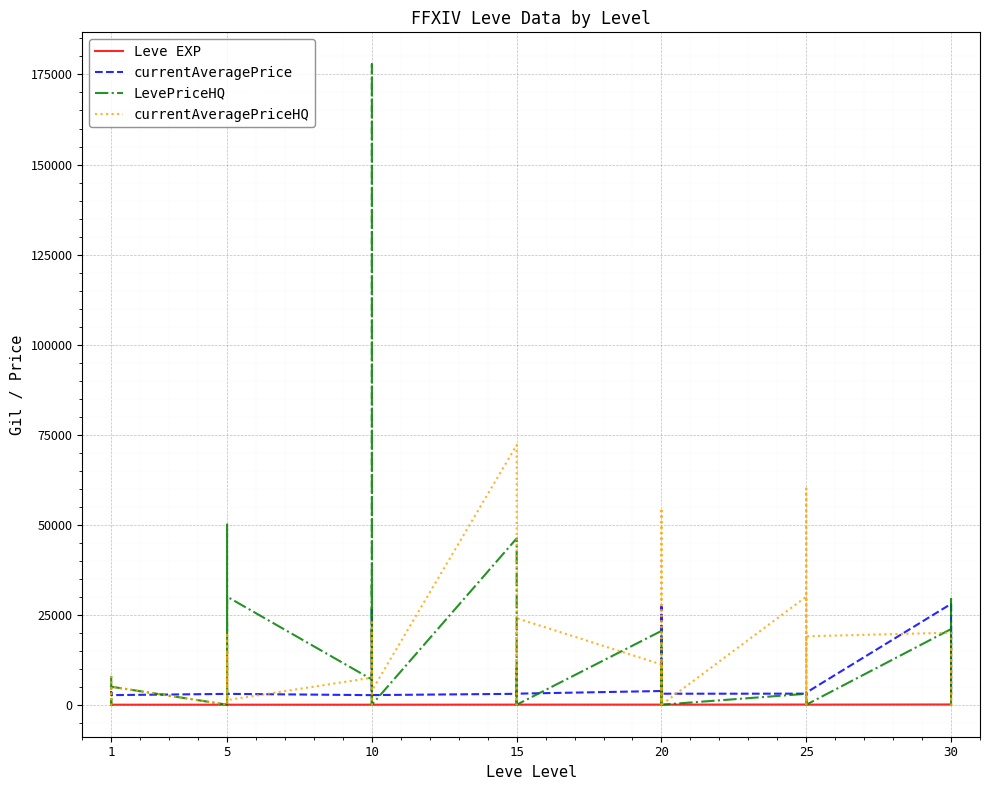

Reading left to right, list all the values displayed in this chart.

Leve EXP: 1	2	1	1	2	1	6	6	8	6	6	5	3	9	9	13	6	6	24	21	24	21	20	24	28	16	28	28	12	28	47	36	24	41	36	24	67	99	34	36
currentAveragePrice: 3307	3309	2996	3515	3000	2661	2999	3015	3313	3001	3316	3008	2658	2670	26304	3539	3543	2666	3023	3341	3041	3325	3561	3064	3800	27174	3053	3568	2700	3052	3066	2734	3349	3341	2734	3351	27990	3106	3601	21725
LevePriceHQ: 8000	0	0	0	0	4998	0	50000	41000	0	5000	30000	7000	35003	0	177813	20000	0	46179	0	10000	2034	0	0	20498	0	0	9999	0	0	3026	0	2926	0	0	0	20999	0	30025	15318
currentAveragePriceHQ: 8000	0	0	0	0	4998	0	20000	0	0	15000	1290	7500	20000	0	3003	23556	3900	72094	0	20015	8499	18340	24027	11171	54542	18749	0	12005	0	29999	0	59999	0	19000	19000	19999	0	0	15816